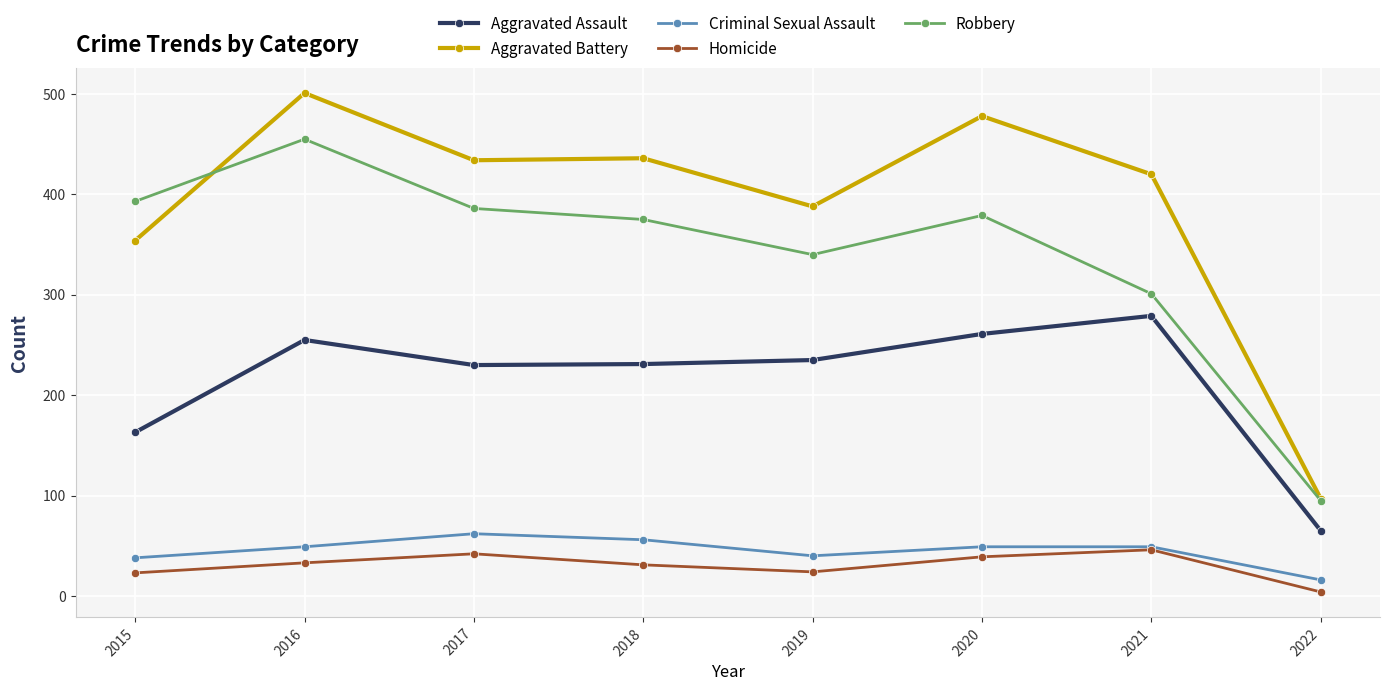

How many lines are shown in the chart?

5